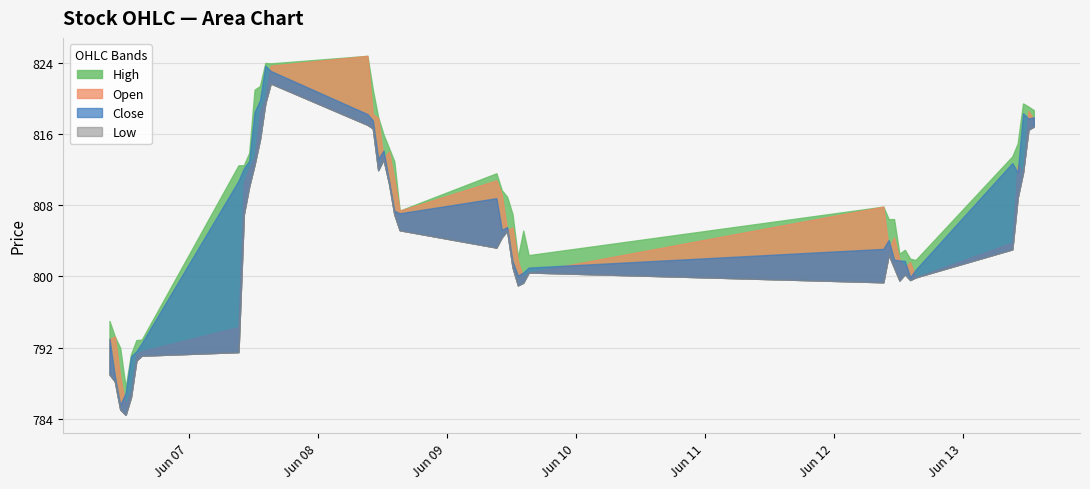

What is the sum of the Open values at 2023-06-07 09:15 and 2023-06-12 11:15?

1598.7